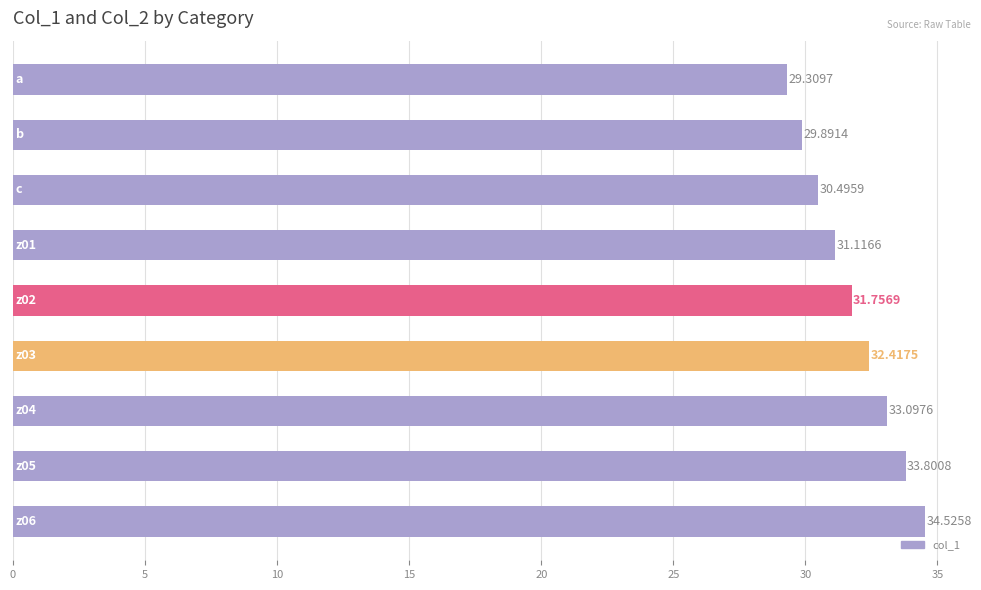

What is the average value?

31.8